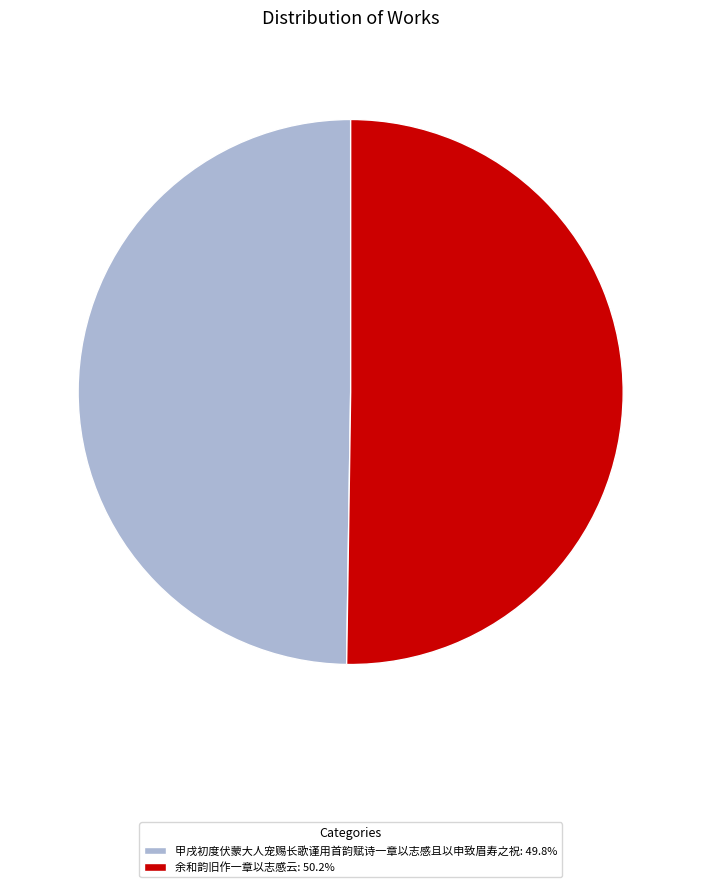

Approximately how many times larger is the value at 余和韵旧作一章以志感云: 50.2% compared to 甲戌初度伏蒙大人宠赐长歌谨用首韵赋诗一章以志感且以申致眉寿之祝: 49.8%?

1.0